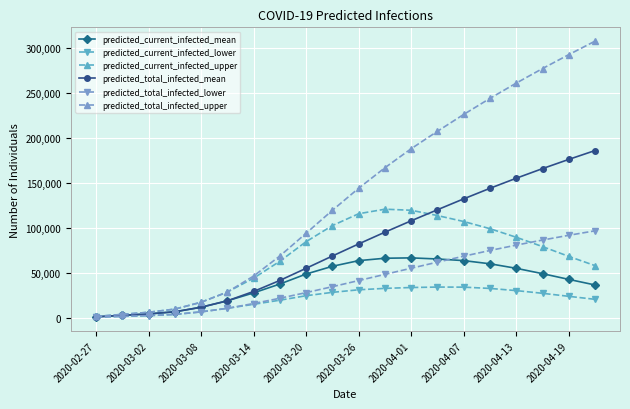

How many data points does each series have?

20